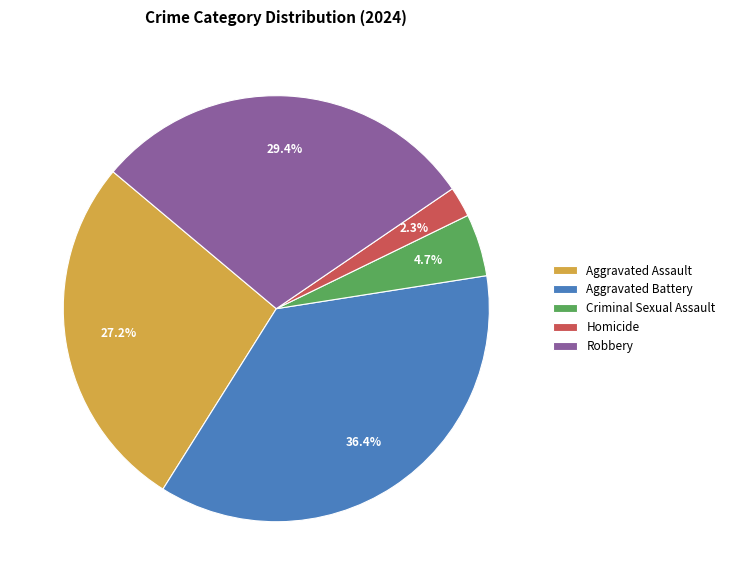

What percentage is the Robbery slice, to the nearest percent?

29%